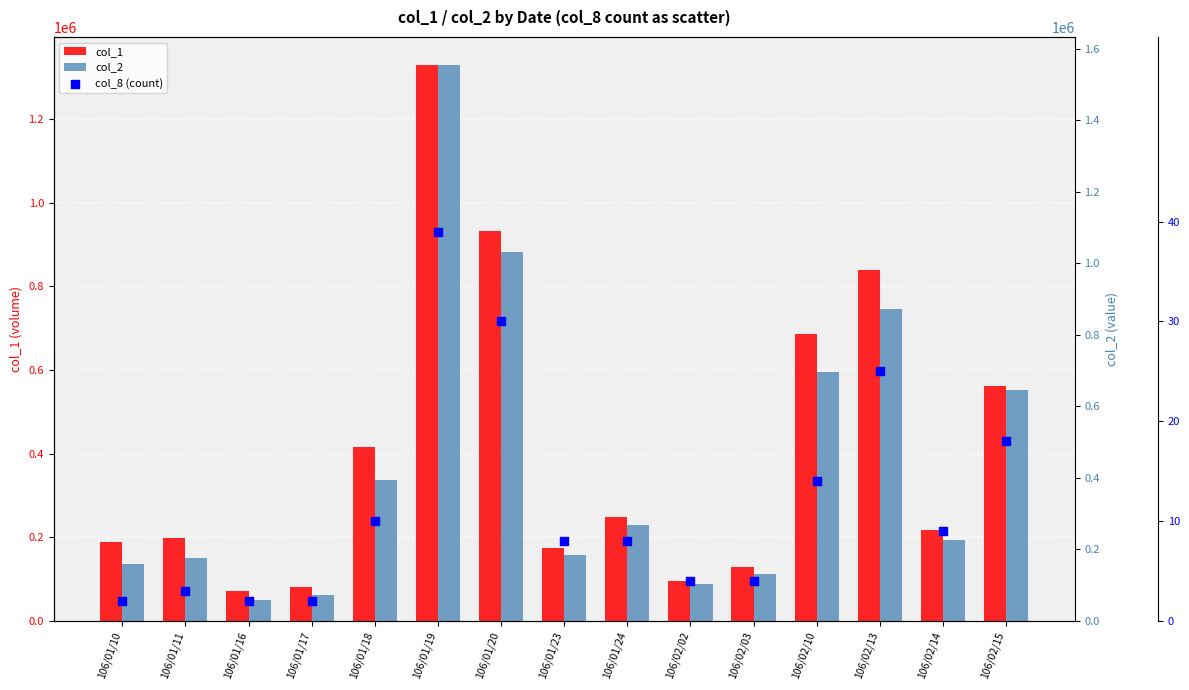

Which series contains the highest Y value?

col_2